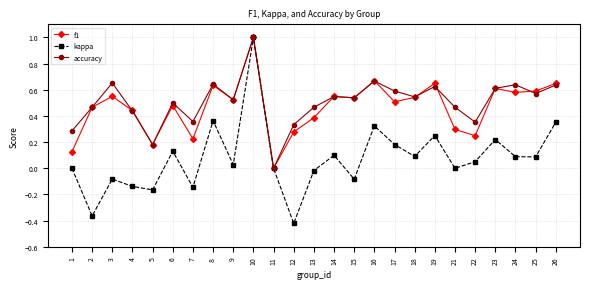

What is the value of the accuracy point at the 10th from the left?

1.0